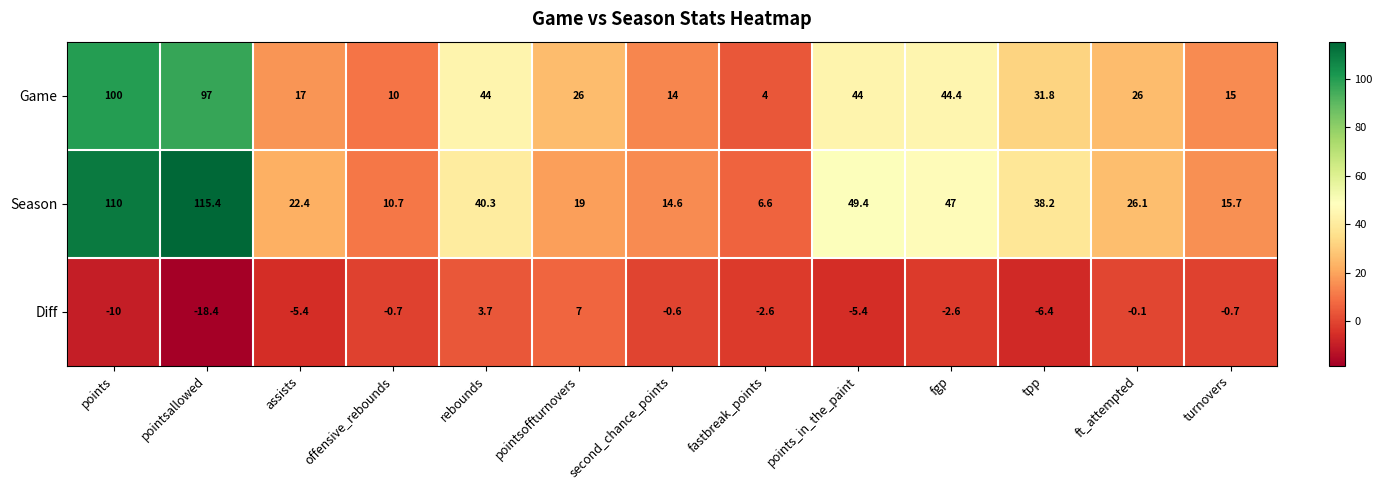

True or false: Game has a value of 44.0 at points_in_the_paint.

True